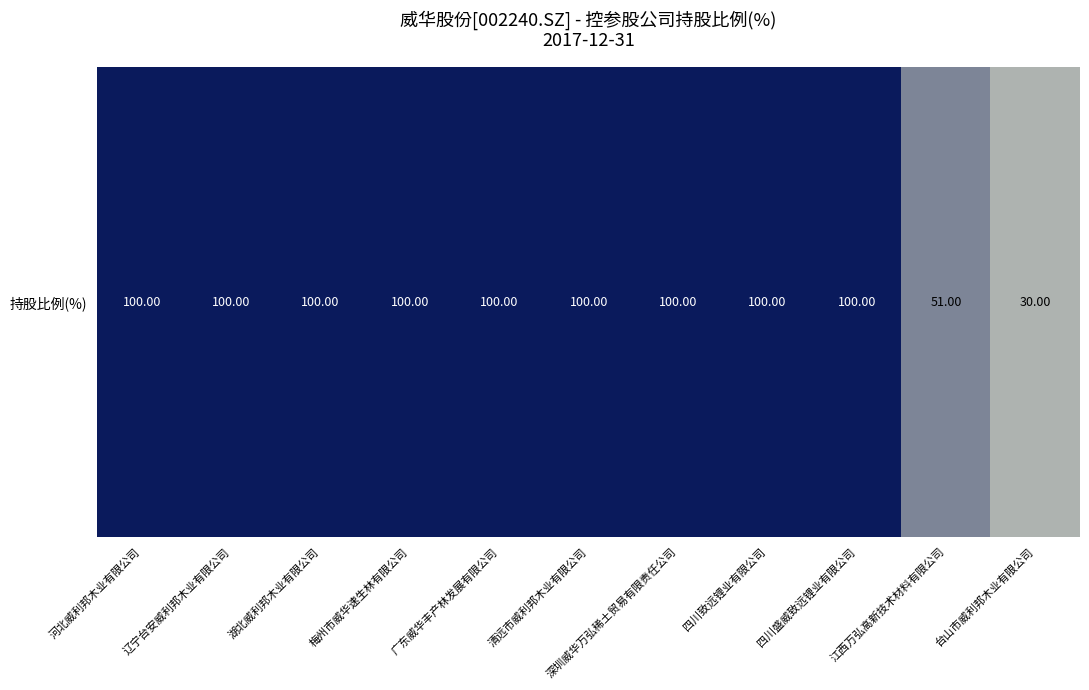

How many series are shown in this chart?

1